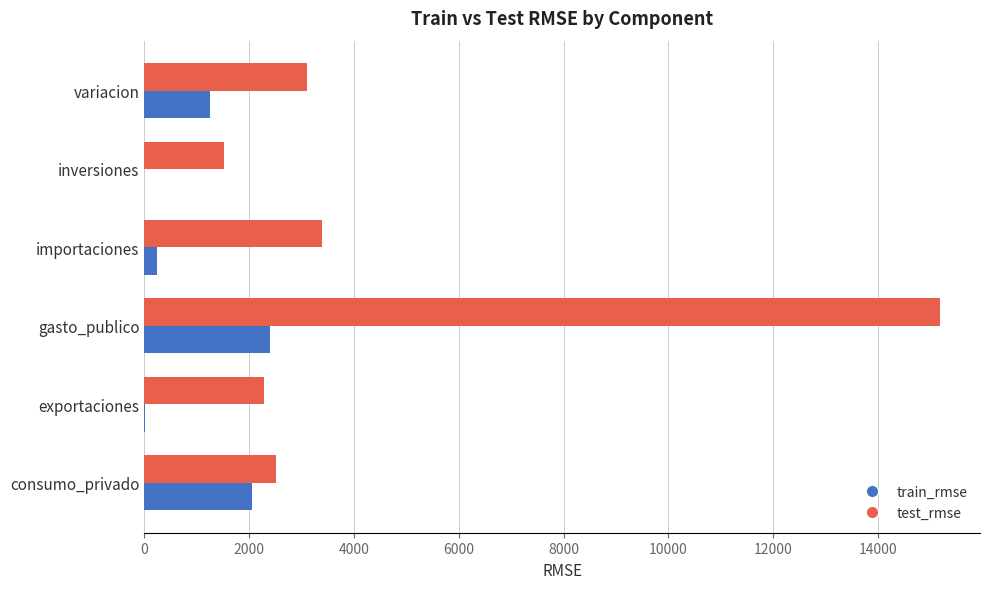

Which category has the highest value across all series?

gasto_publico